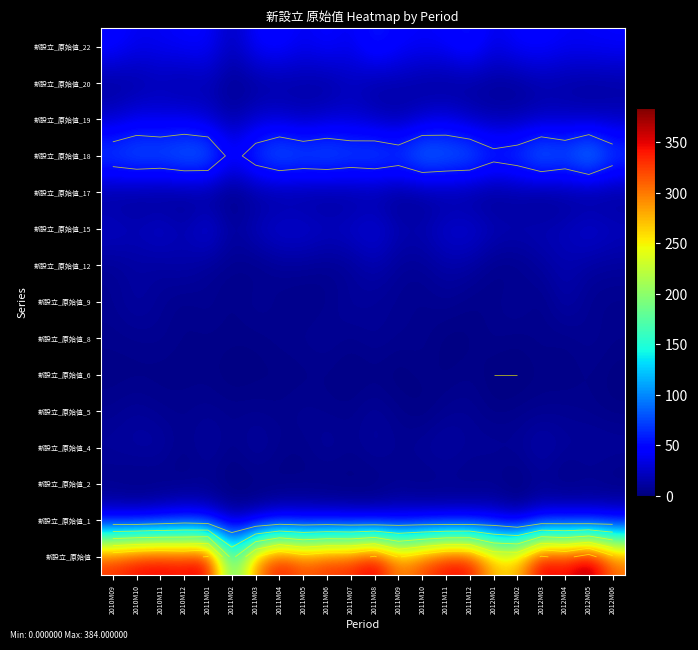

At which category is the sum across all series the highest?

2012M05